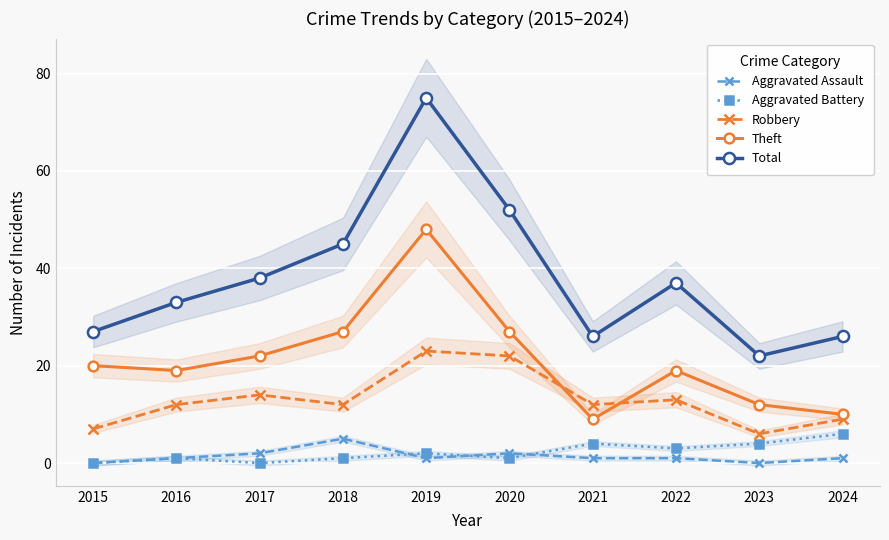

Is it true that Theft equals 27 at 2016?

False